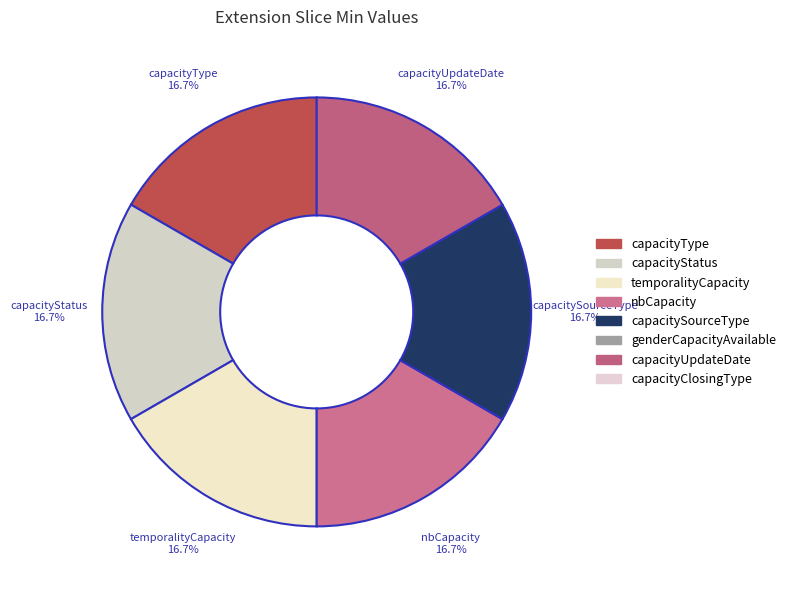

How many slices are in this pie chart?

6